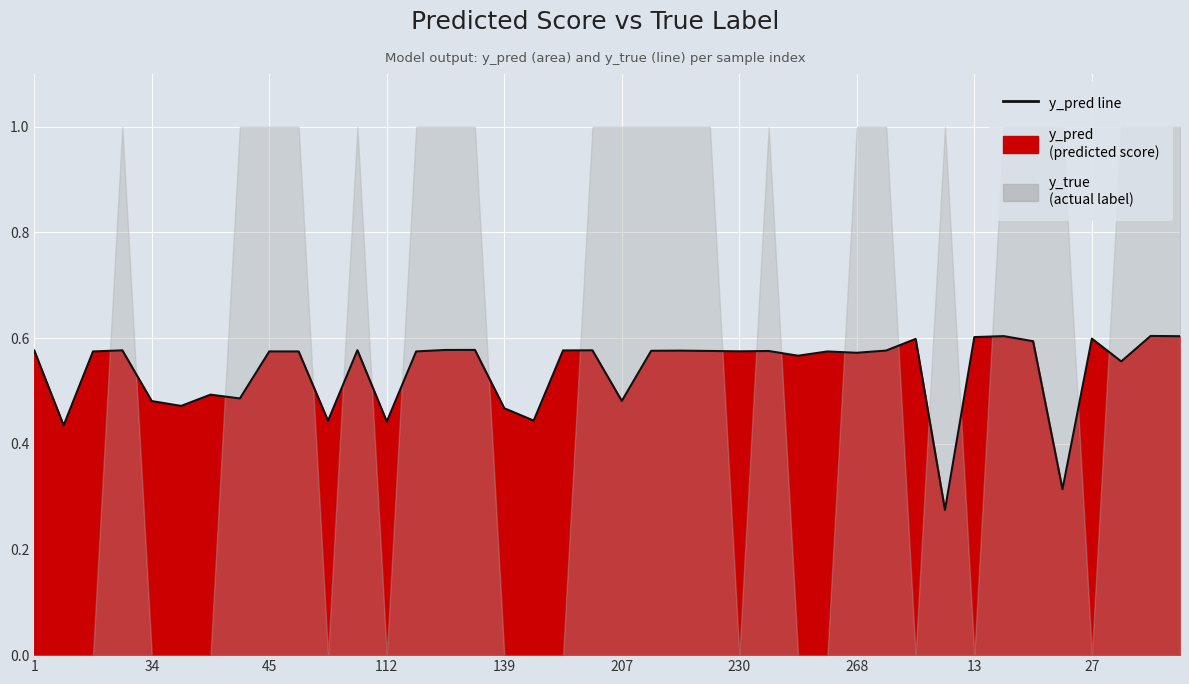

How many points are higher than both their immediate neighbors (excluding endpoints)?

13